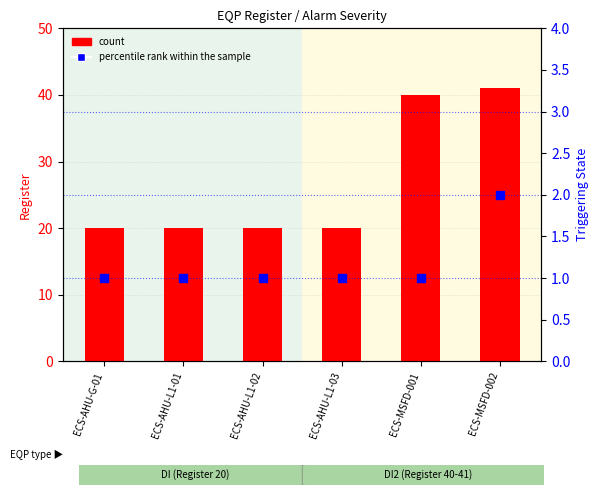

Which series has the largest total across all categories?

count